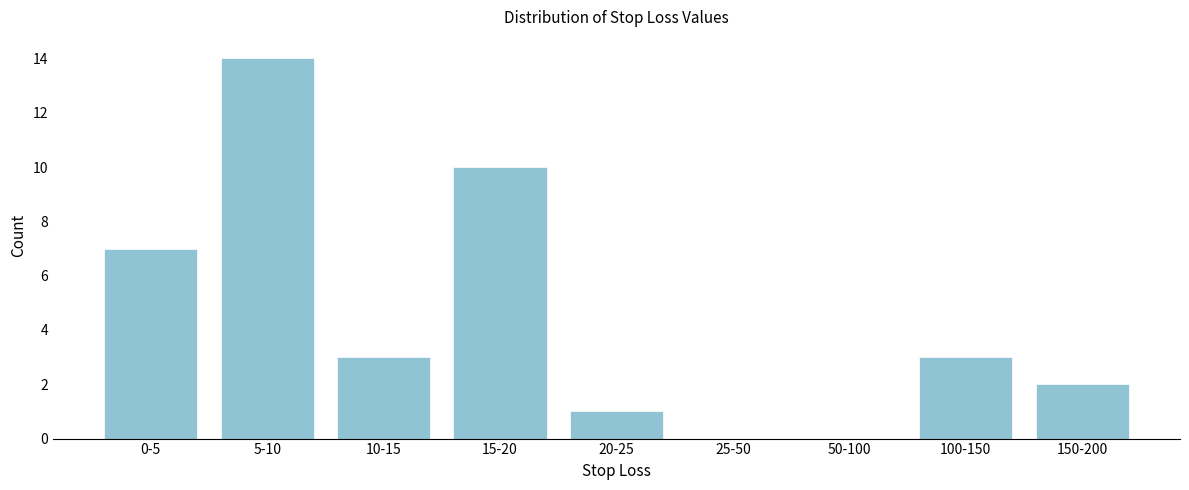

Reading left to right, transcribe all the data shown in this chart.

0-5=7	5-10=14	10-15=3	15-20=10	20-25=1	25-50=0	50-100=0	100-150=3	150-200=2